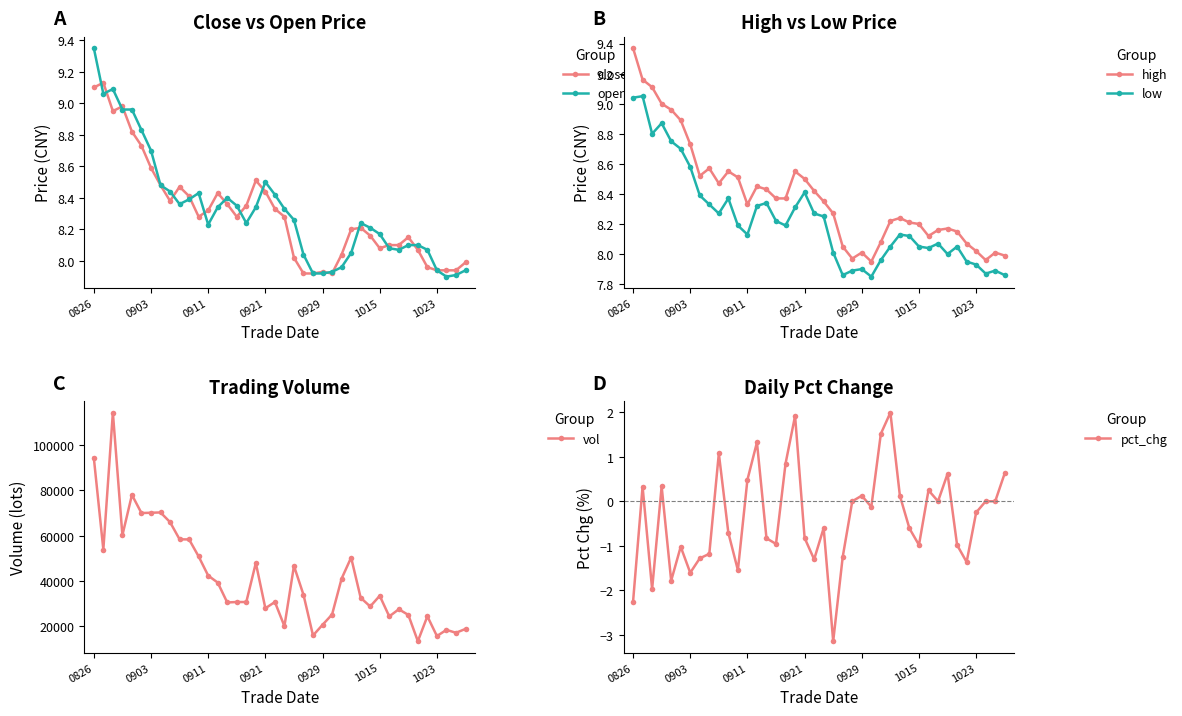

Does the chart have visible grid lines?

No